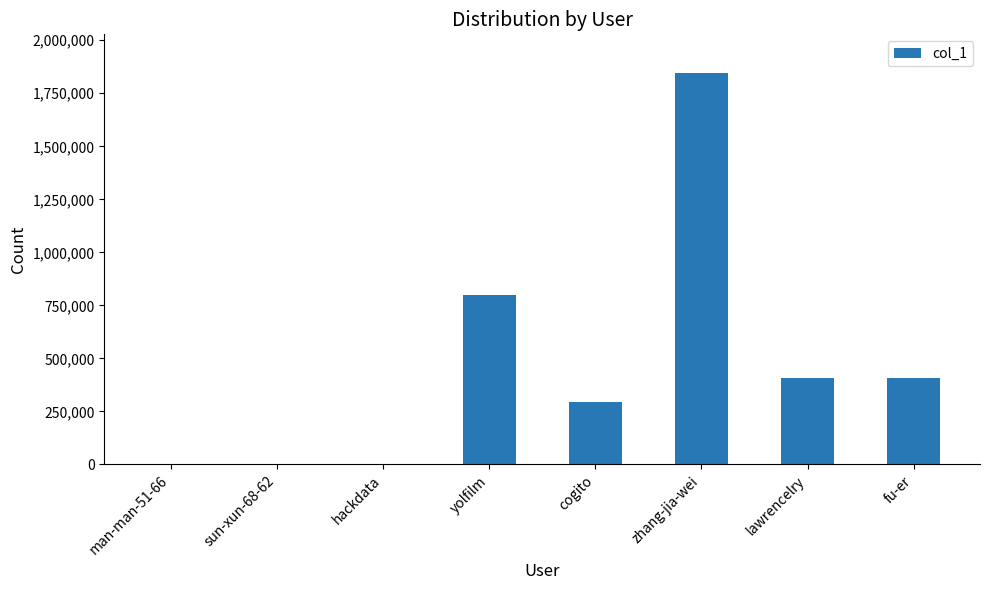

Count the number of categories in the chart.

8